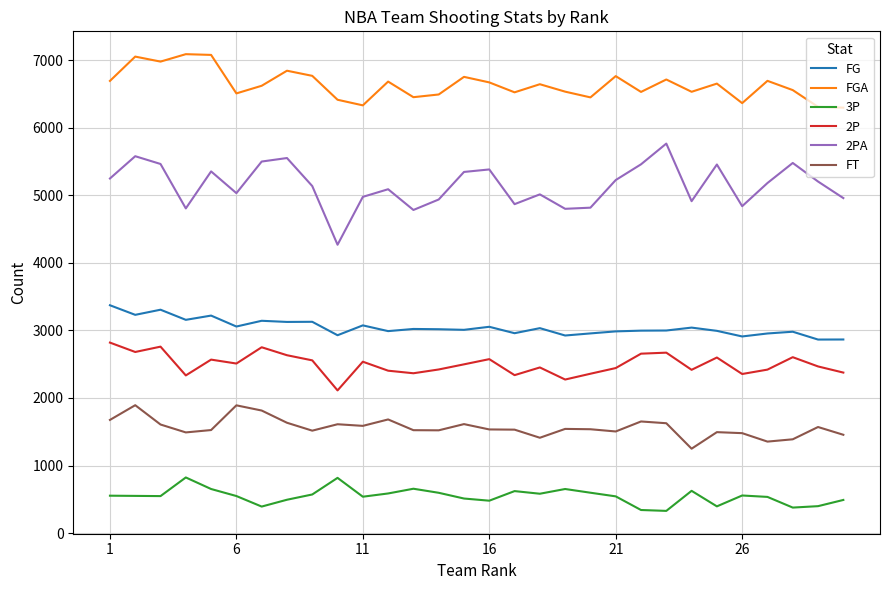

True or false: FT and 2PA intersect in this chart.

False